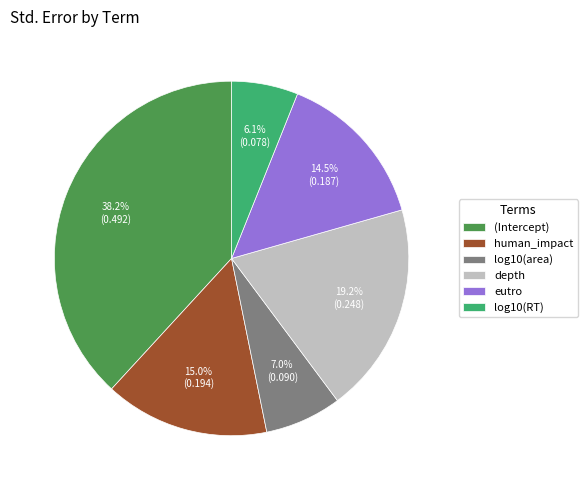

Is it true that eutro is 1% of the pie?

False